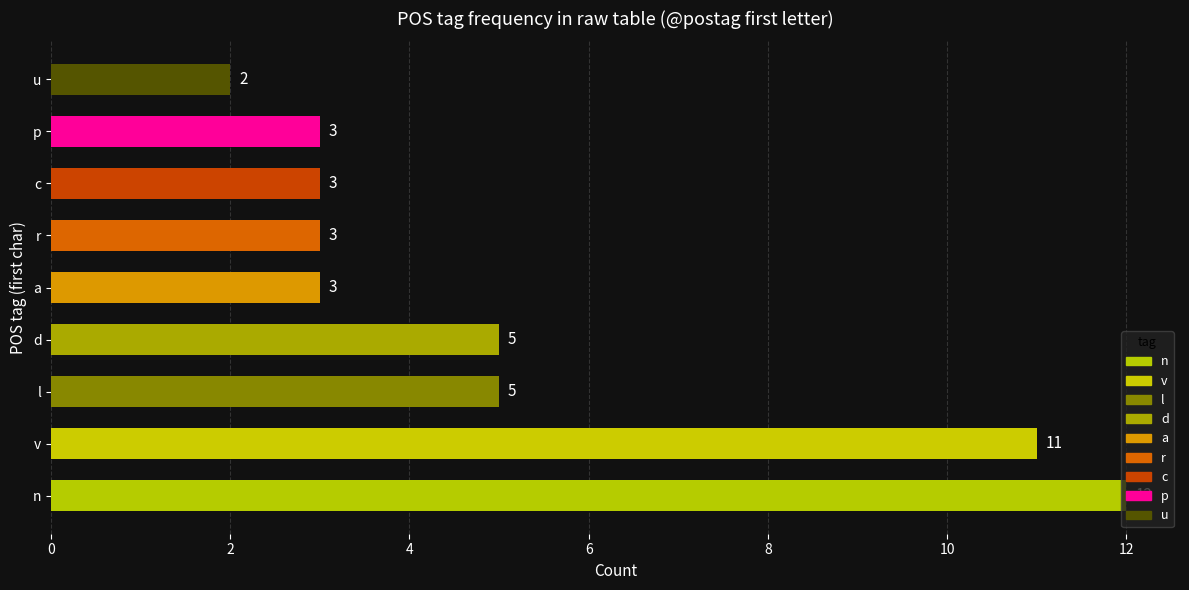

Count the values in the range 3 to 5.

6